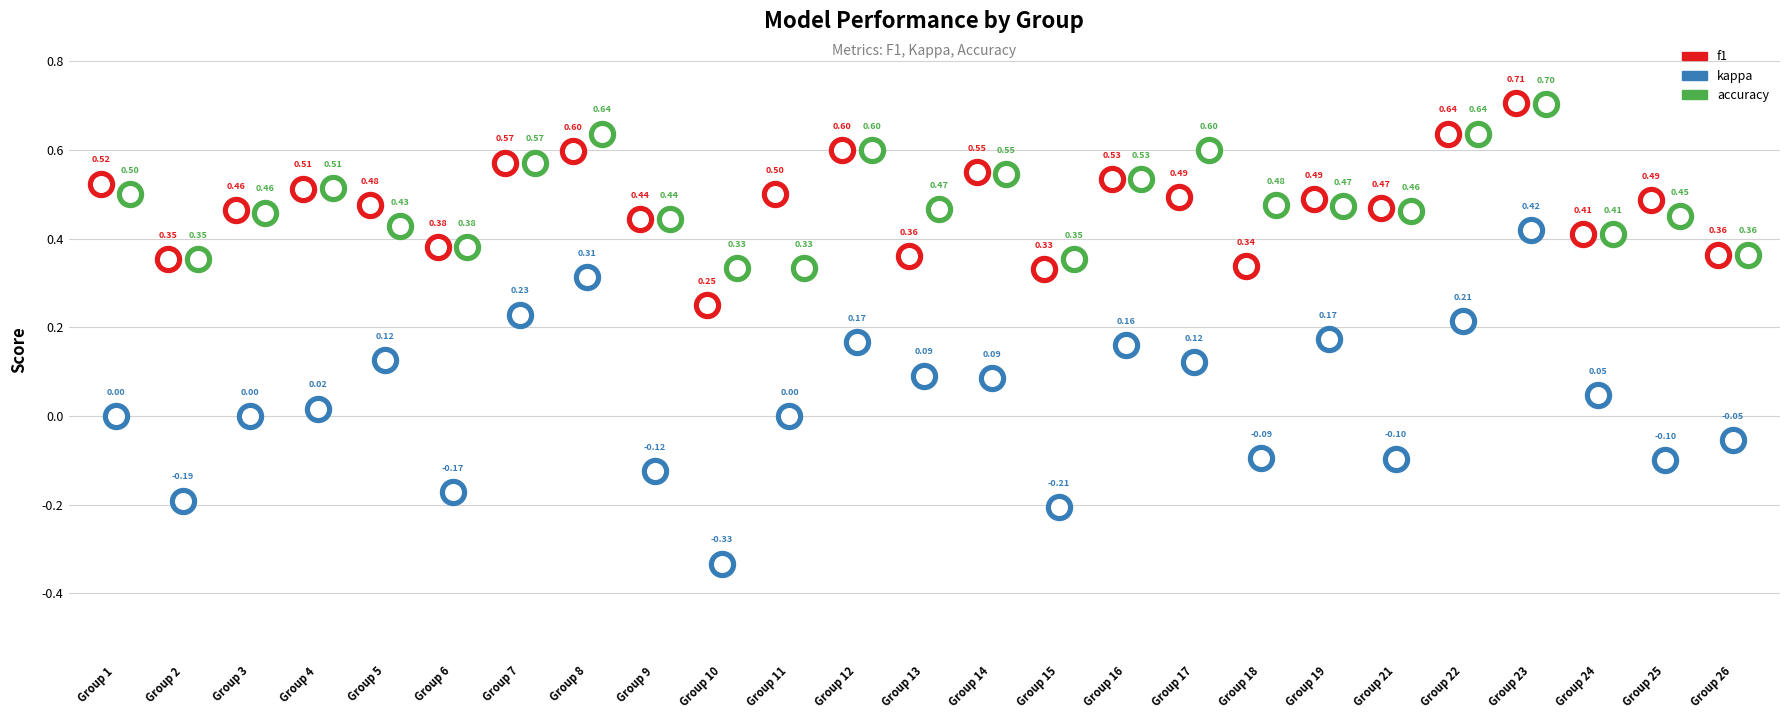

What is the total value across all series at Group 7?

1.4